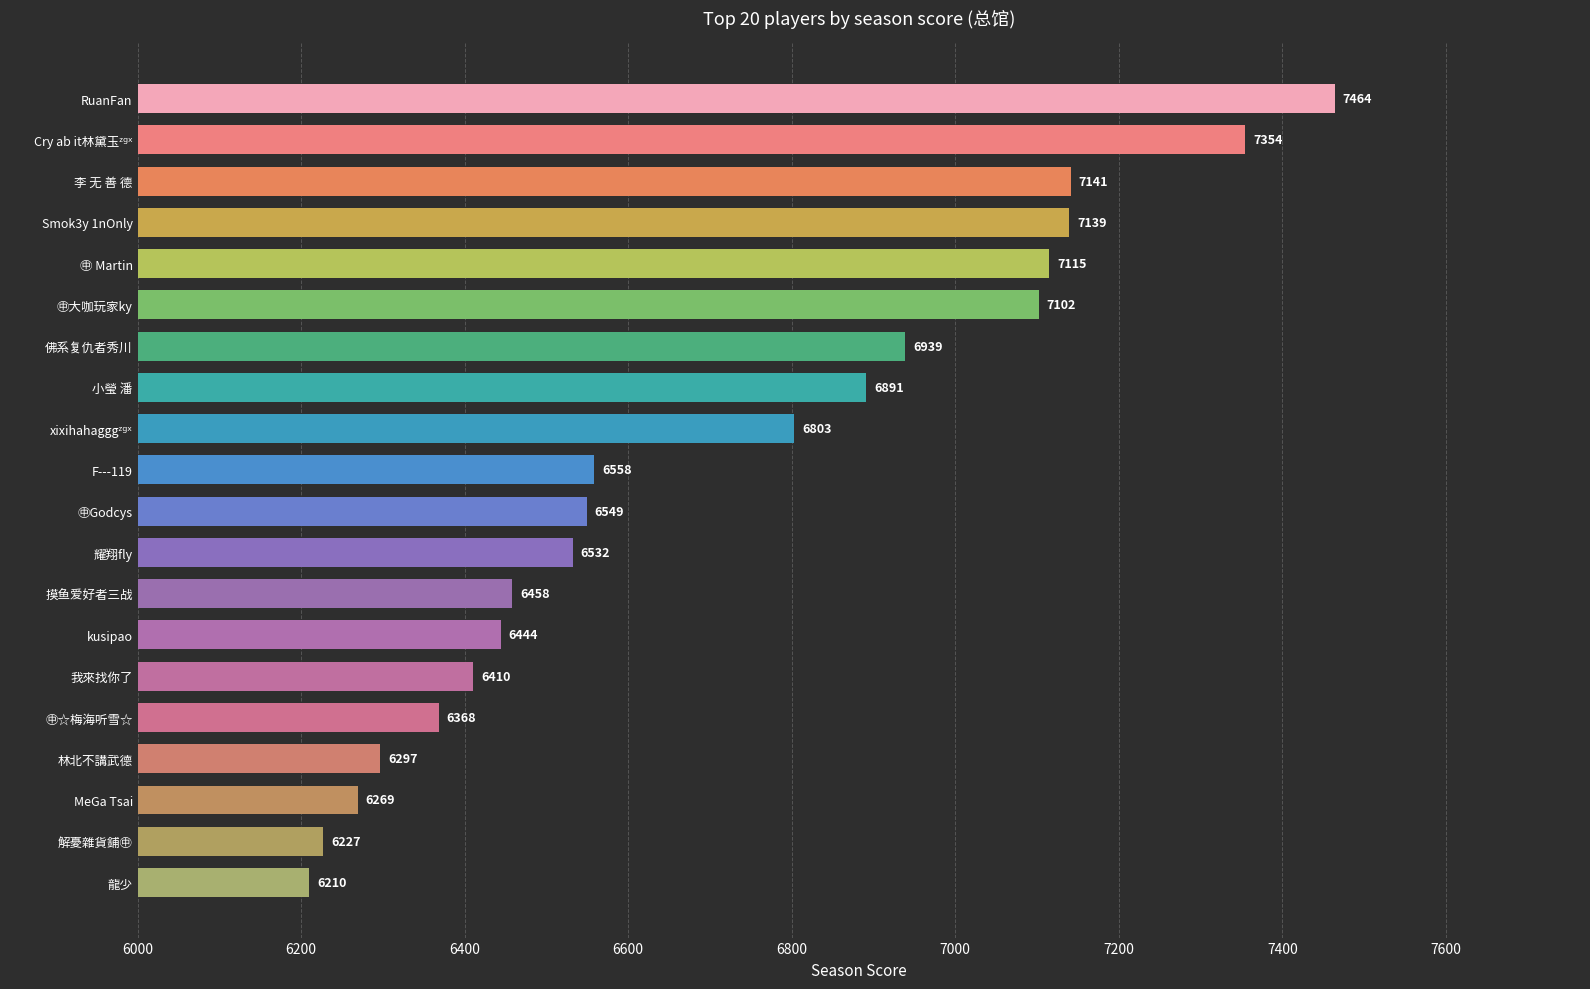

The value at kusipao is 6444. True or false?

True